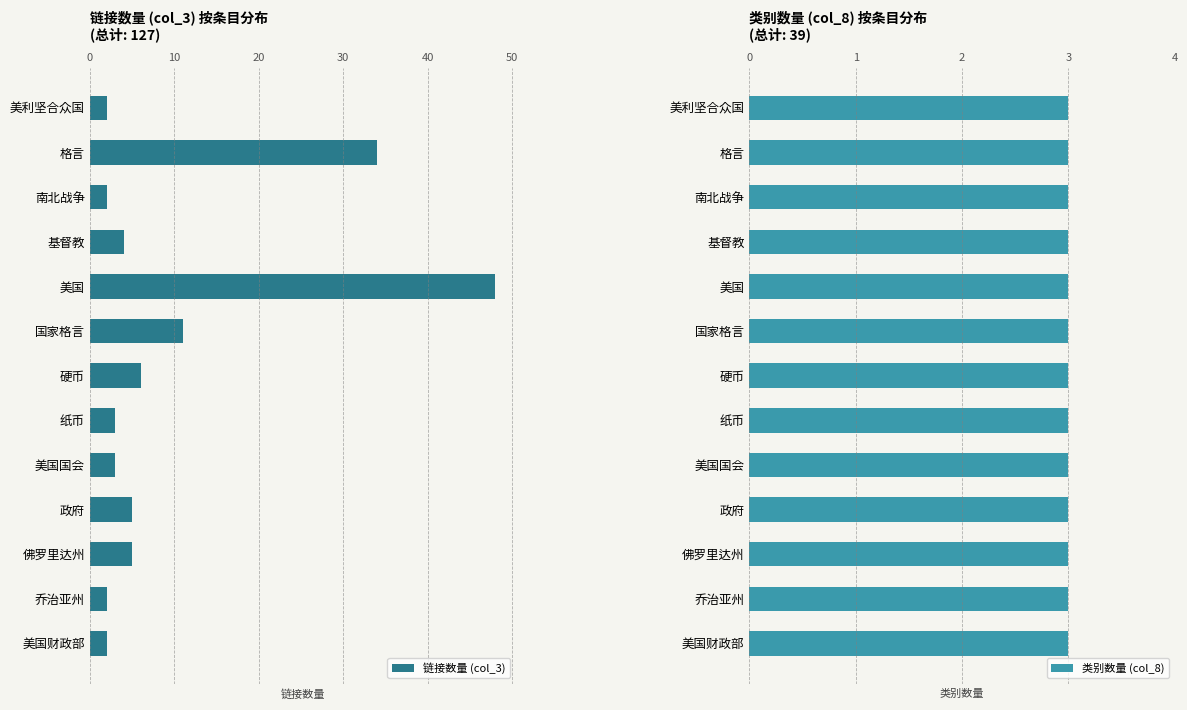

True or false: 链接数量 (col_3) has a value of 2 at 政府.

False